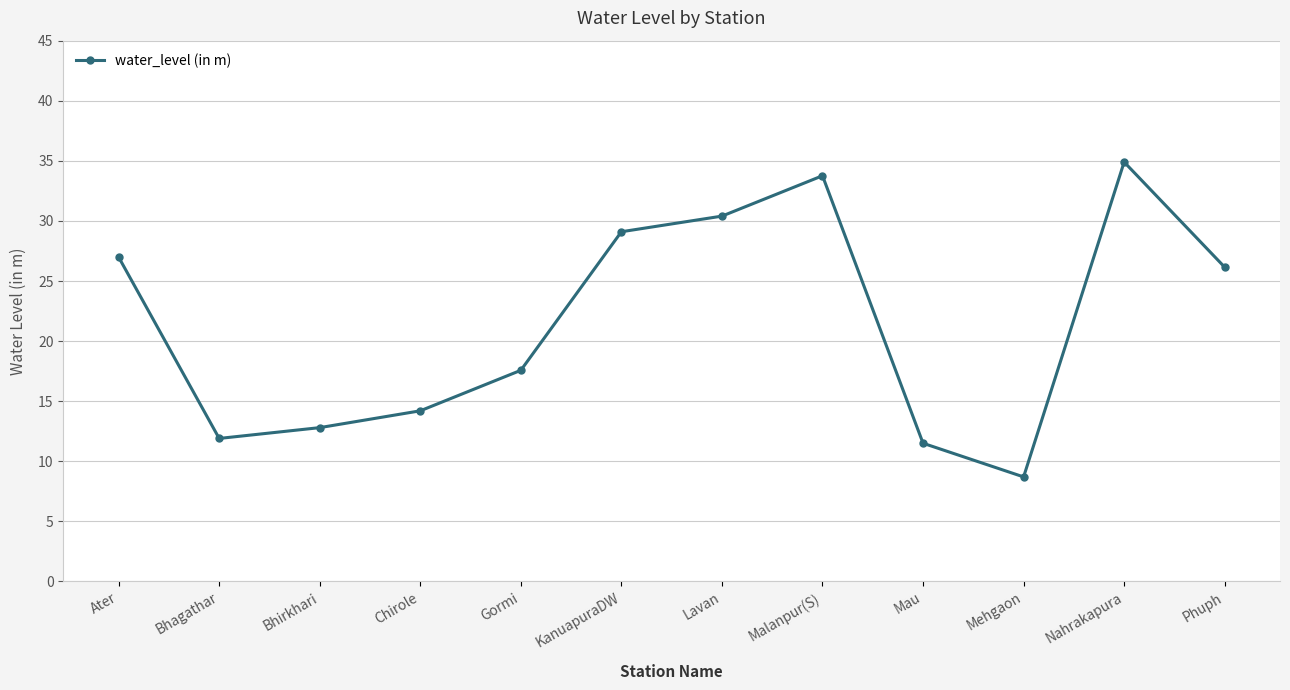

At which label is the value closest to 21?

Gormi